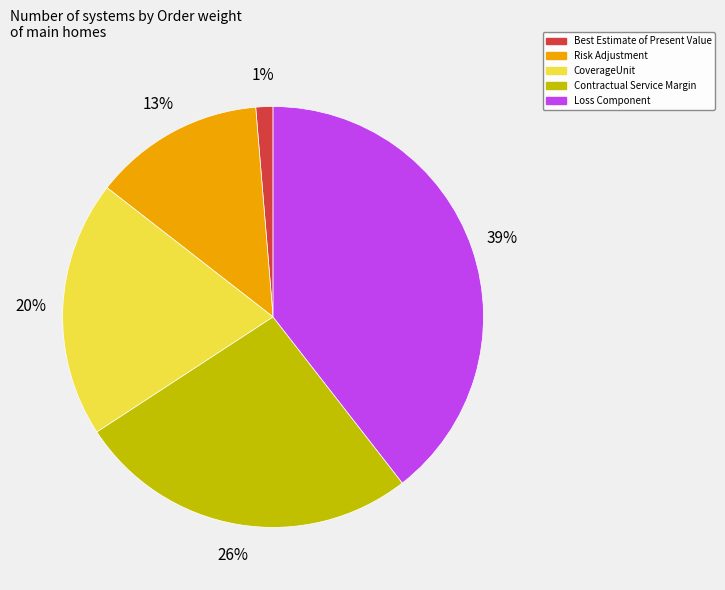

Count the number of slices in the pie.

5